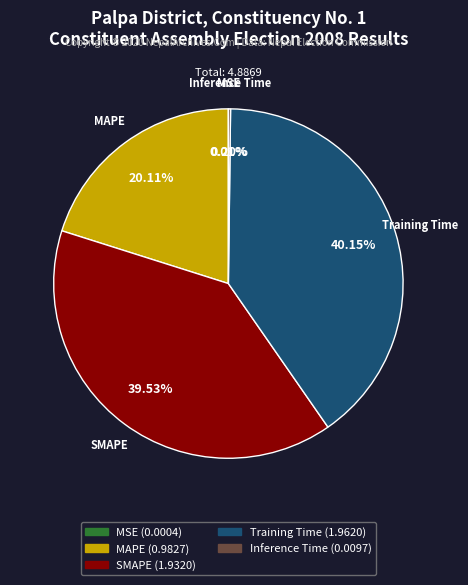

Is there a majority slice in this chart?

No